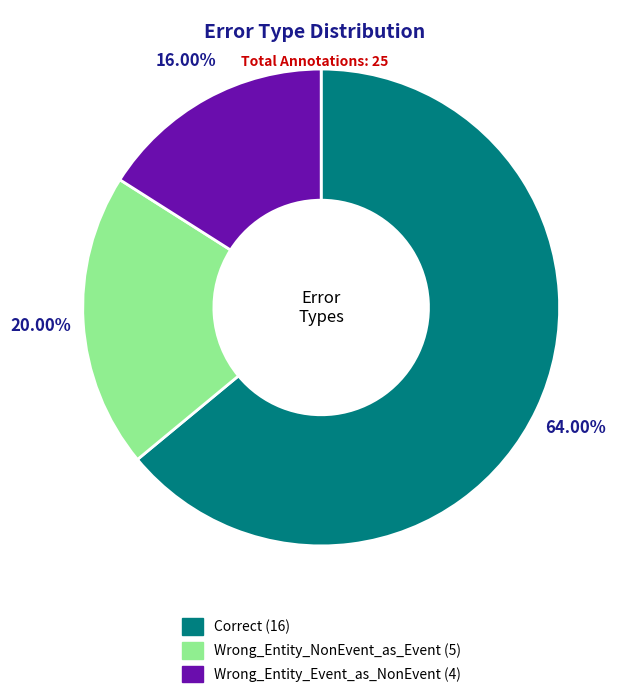

Count the number of slices in the pie.

3